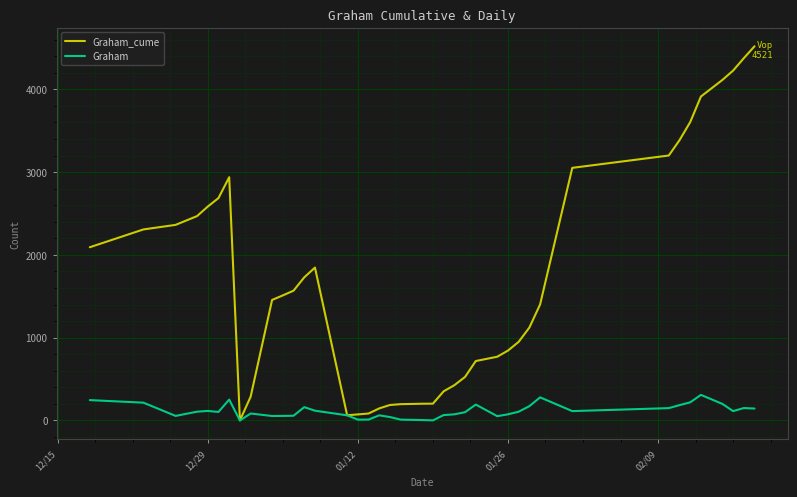

Which series has the largest total across all categories?

Graham_cume